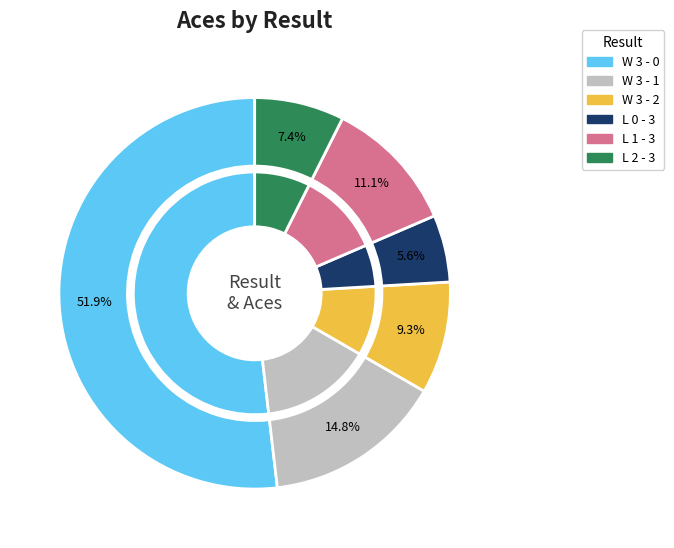

Count the number of slices in the pie.

6